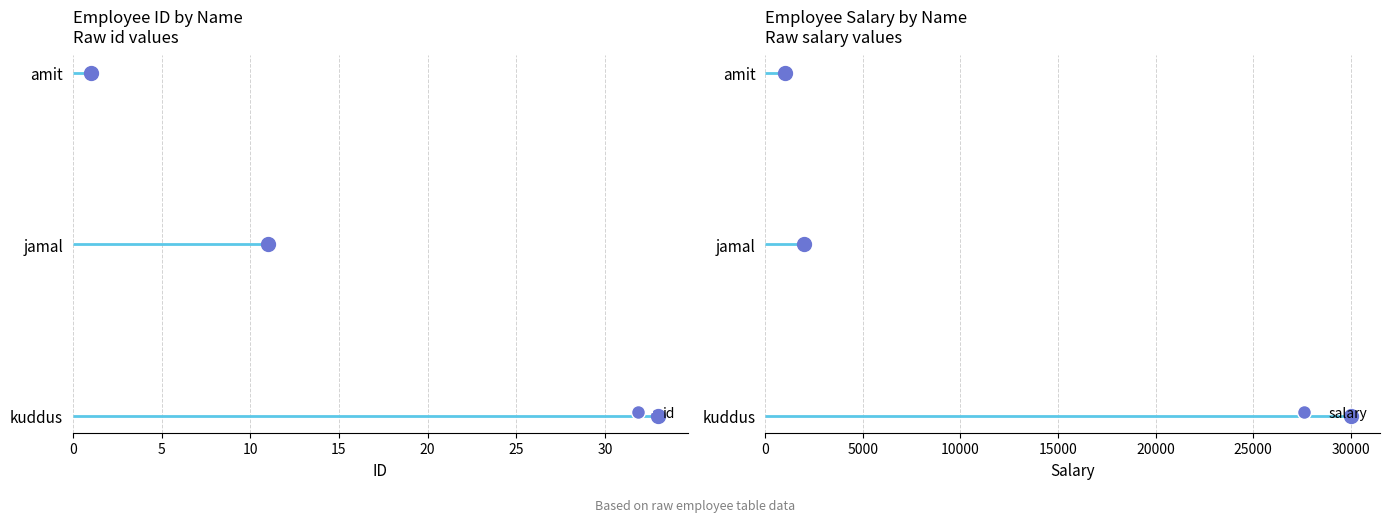

Reading left to right, list all the values displayed in this chart.

id: 1	11	33
salary: 1000	2000	30000